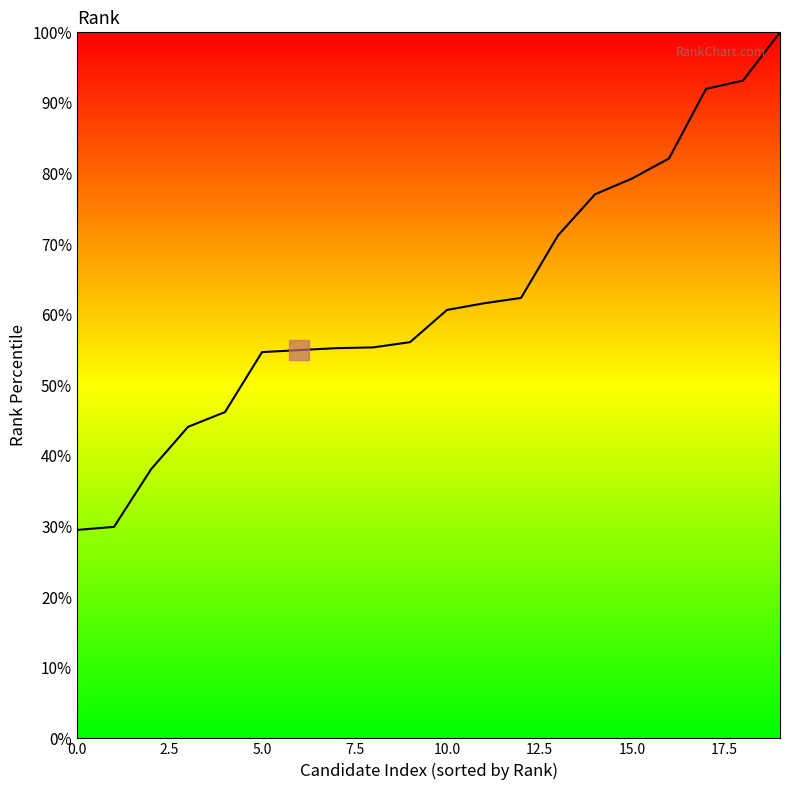

What is the label of the 1st point from the right?

19